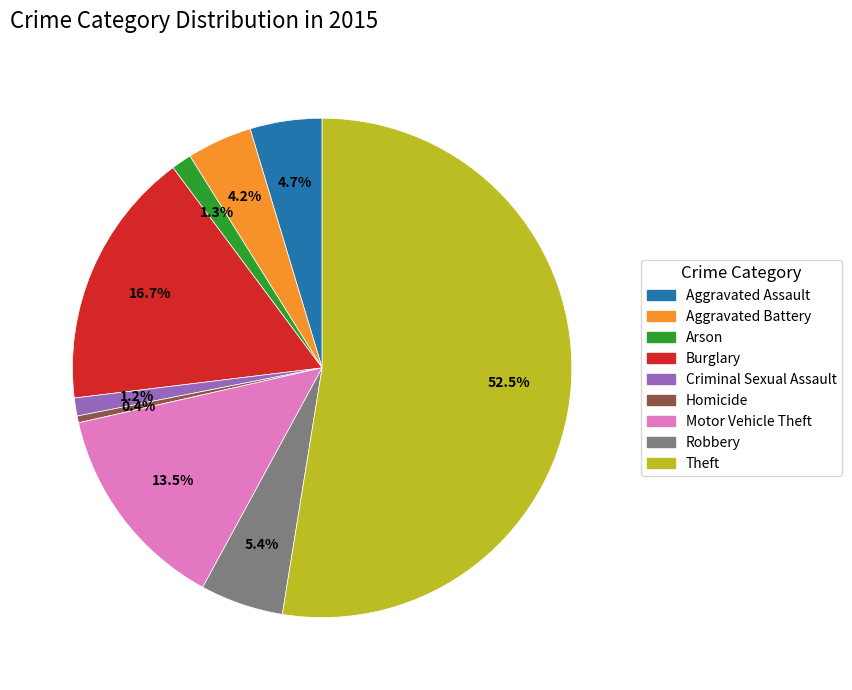

Is there a majority slice in this chart?

Yes